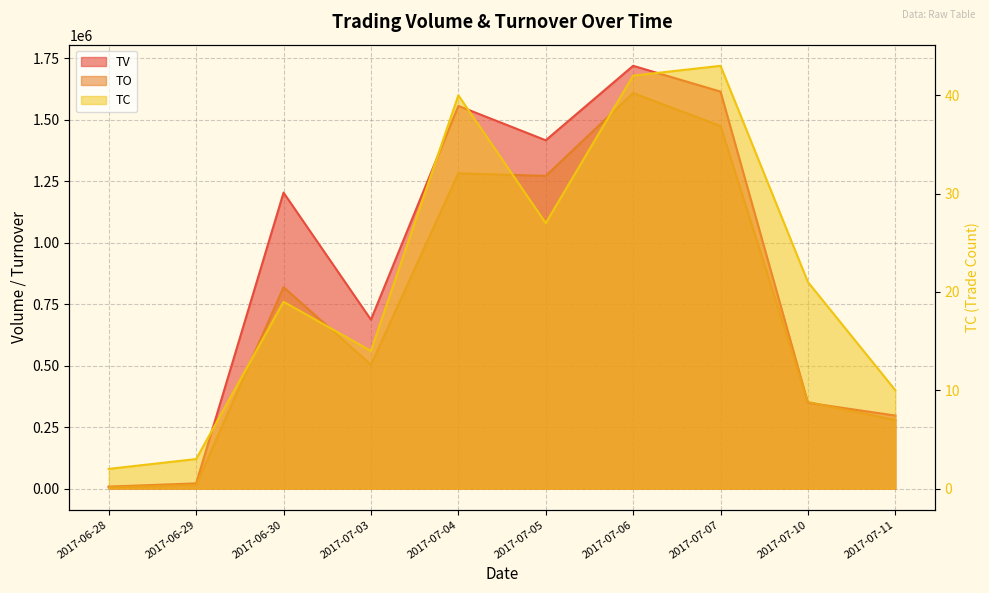

What is the label of the 8th point from the left?

2017-07-07